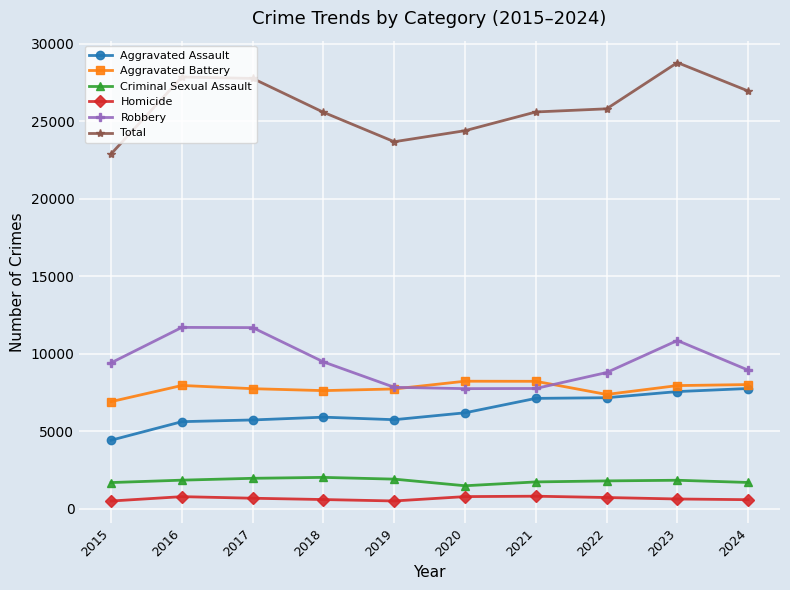

Rank the series at 2015 from lowest to highest value.

Homicide, Criminal Sexual Assault, Aggravated Assault, Aggravated Battery, Robbery, Total